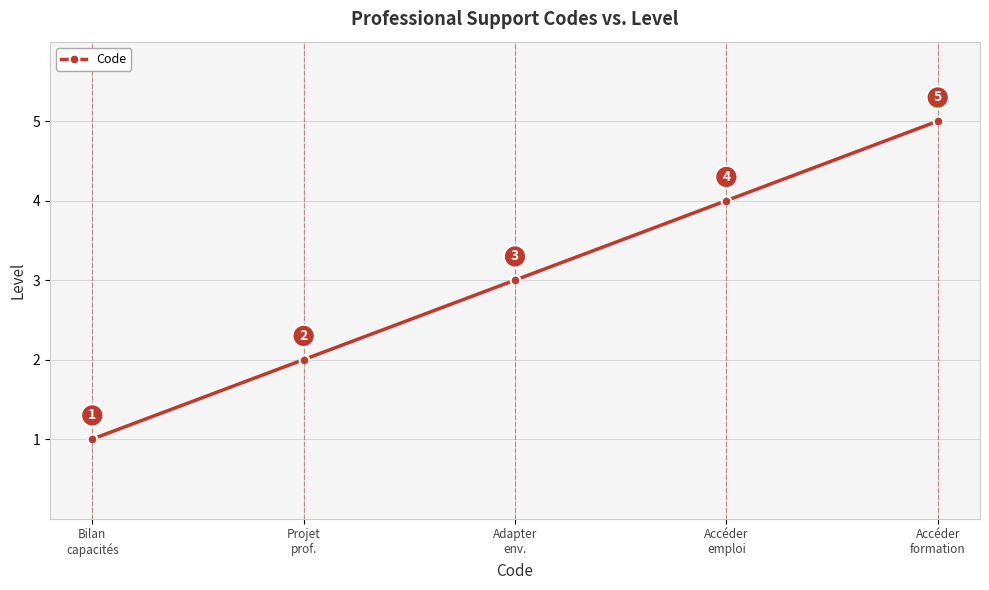

True or false: there are more than 2 points higher than both neighbors.

False